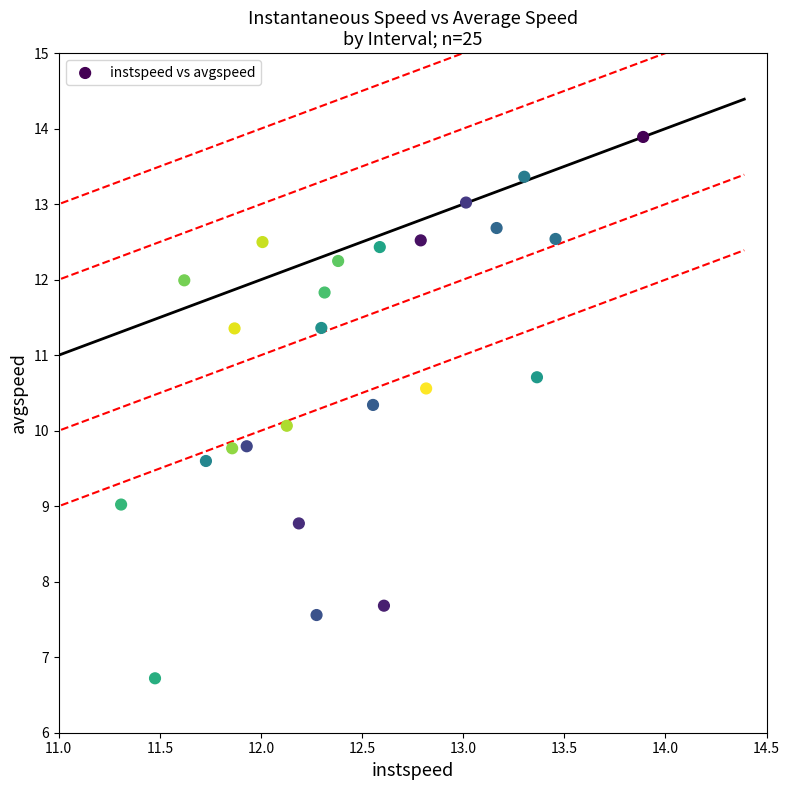

What is the range of X values (max minus min)?

2.6